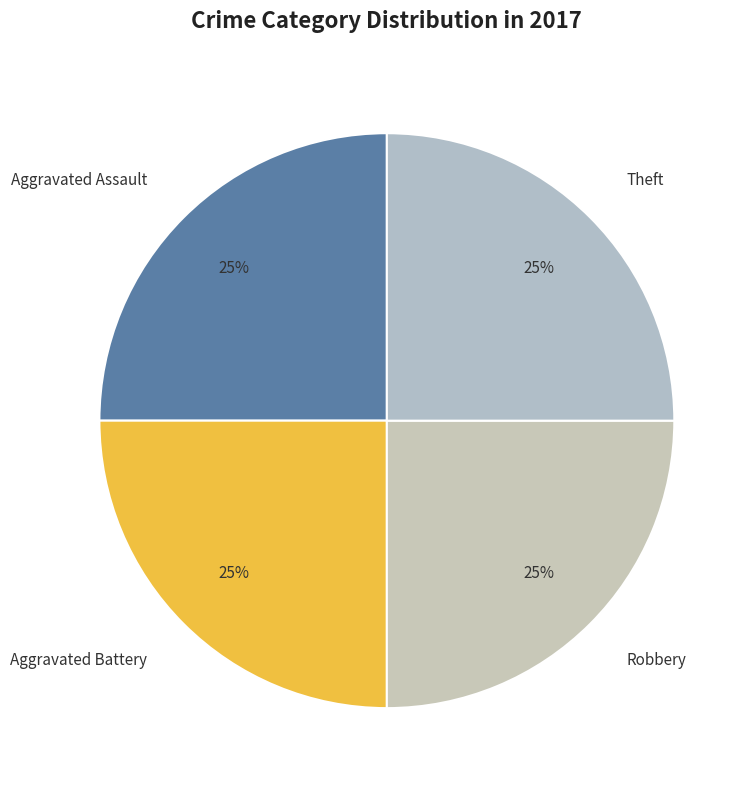

What is the ratio of the value at Aggravated Battery to the value at Theft?

1.0